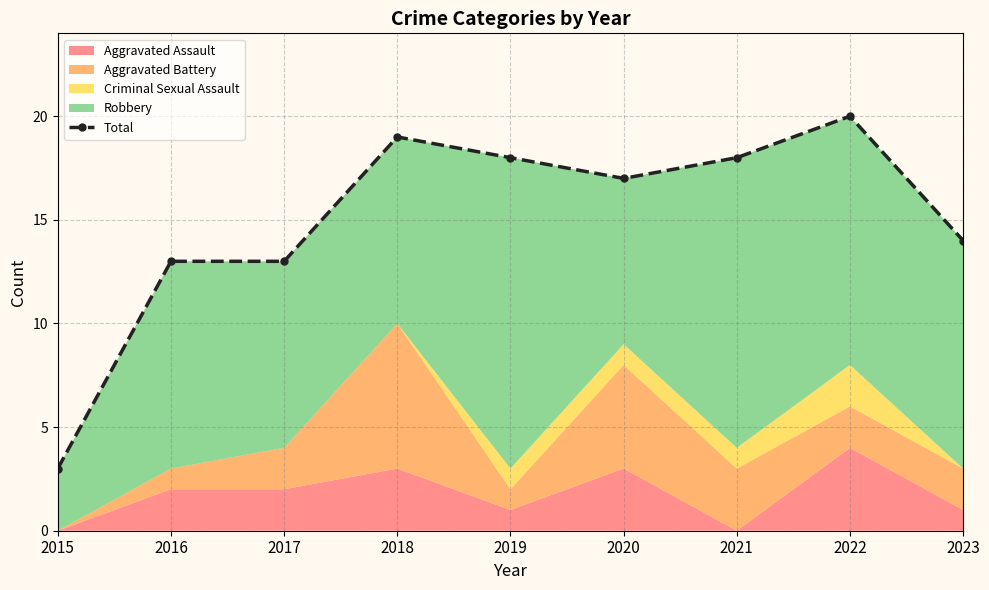

Reading right to left, extract all data points from this chart.

14	20	18	17	18	19	13	13	3